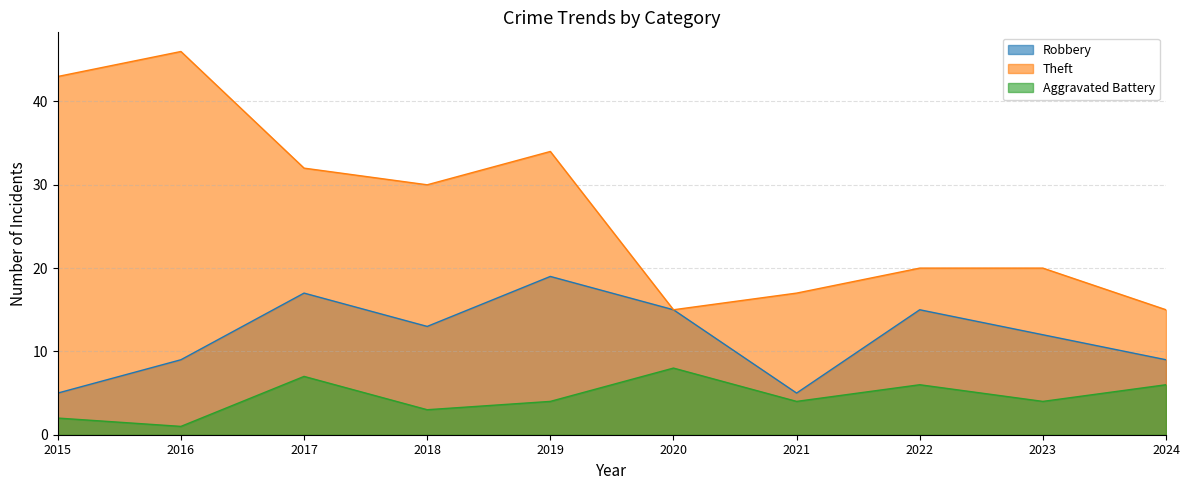

How many lines are shown in the chart?

3